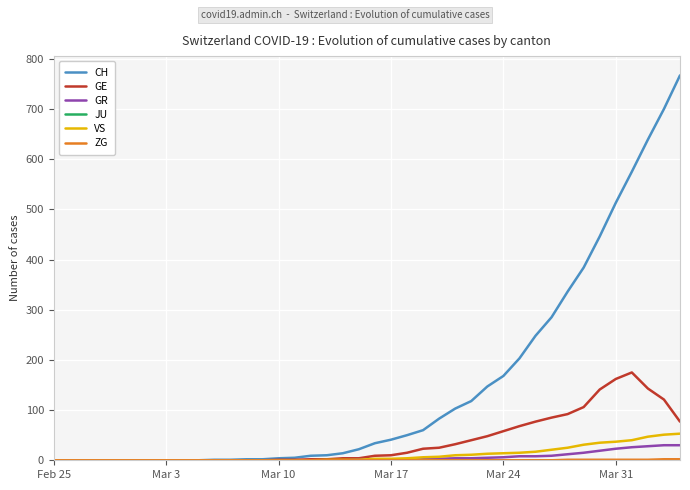

Which series has the largest total across all categories?

CH